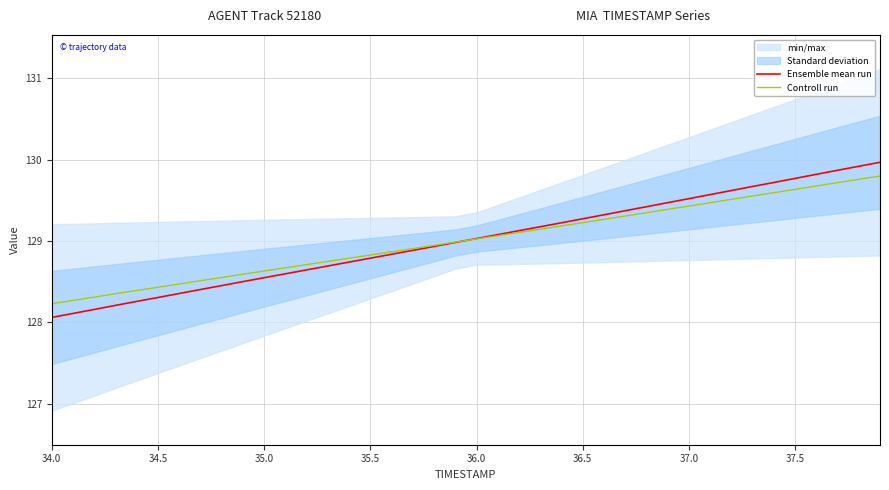

After their last crossing, which series has the higher values: Controll run or Ensemble mean run?

Ensemble mean run